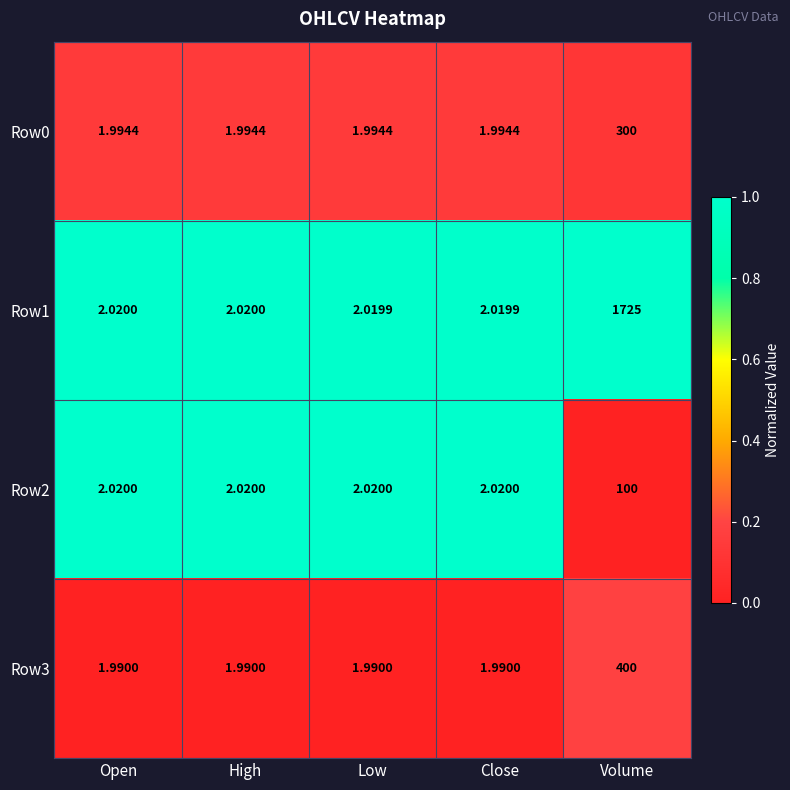

At which category is the sum across all series the highest?

Volume